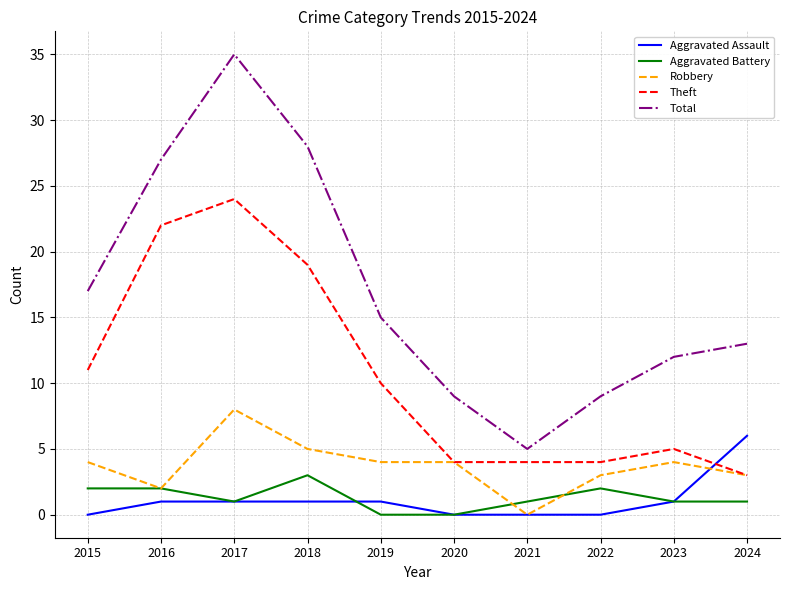

The Robbery series shows 5 at 2018. True or false?

True